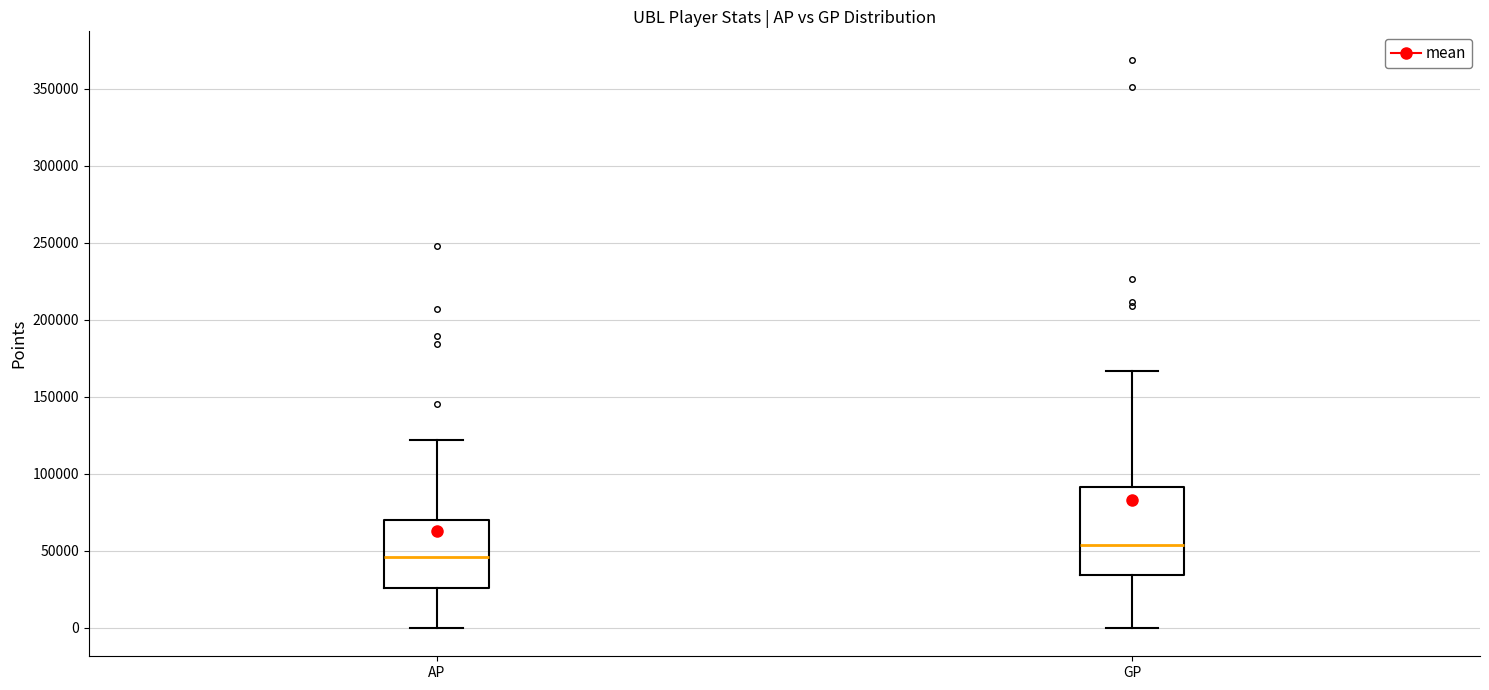

Where does the median line of the box for GP sit on the y-axis? The values are not printed on the chart, so give them approximately, as read against the axis.

55000